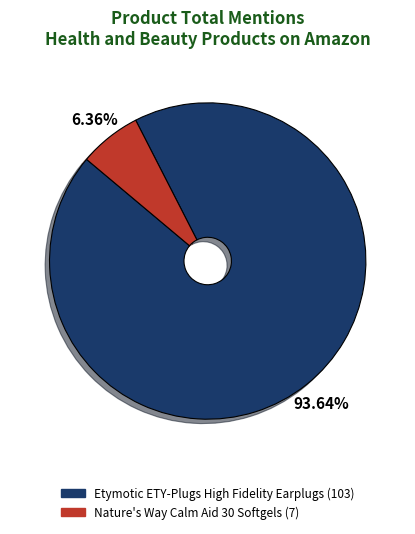

What is the majority slice?

Etymotic ETY-Plugs High Fidelity Earplugs